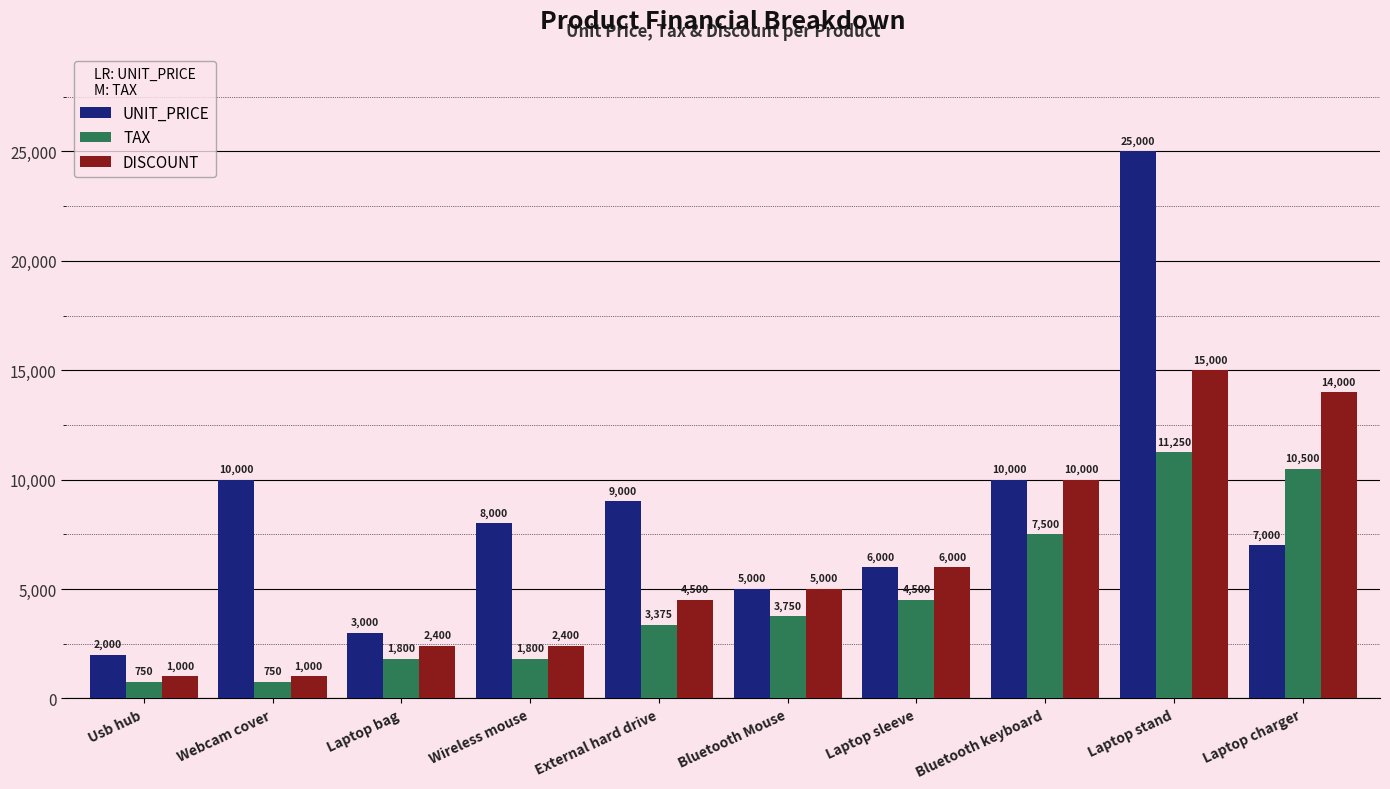

What is the approximate value of UNIT_PRICE at Laptop stand, to the nearest 10?

25000